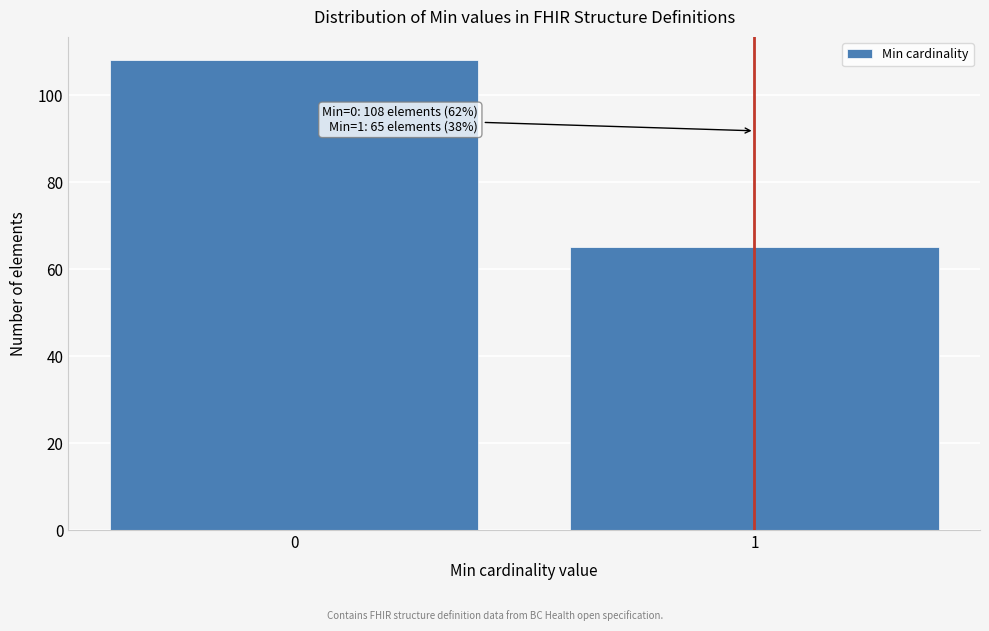

Reading left to right, extract all data points from this chart.

108	65